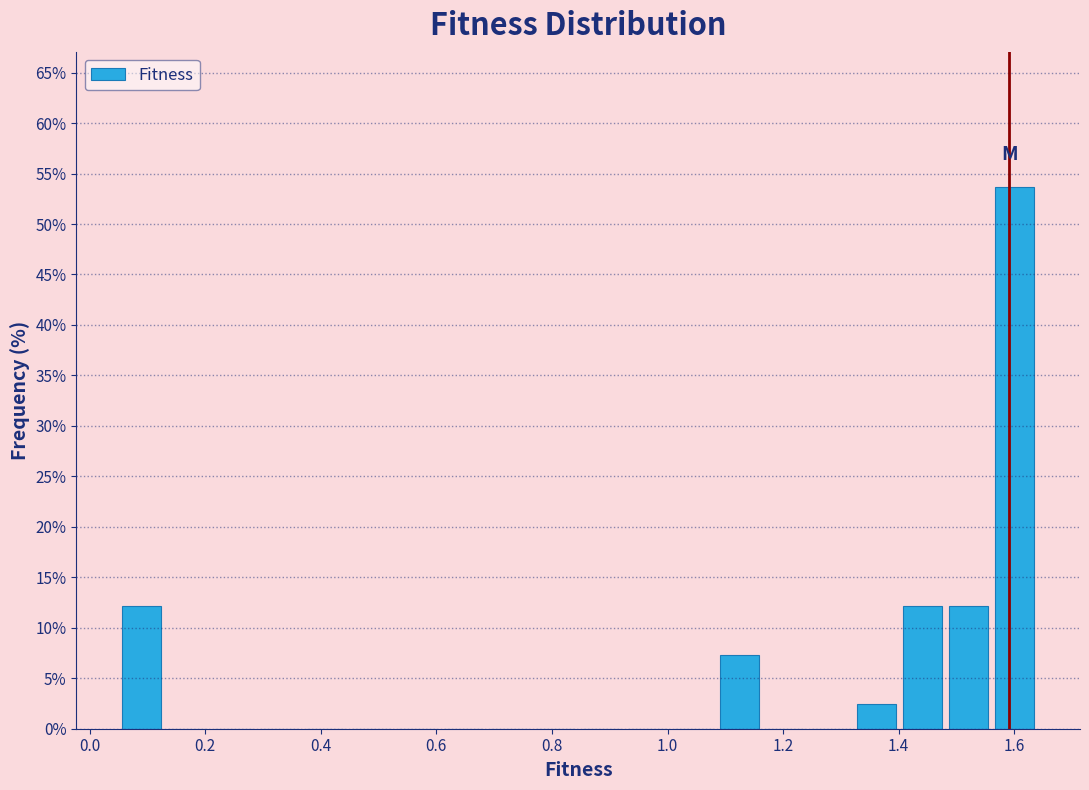

Read against the x-axis, roughly where is the centre of the tallest bar?

1.60